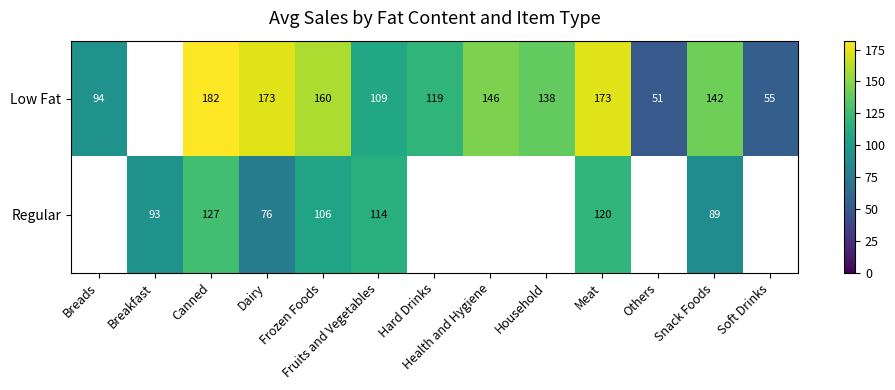

Is it true that Low Fat equals 63.1 at Breads?

False